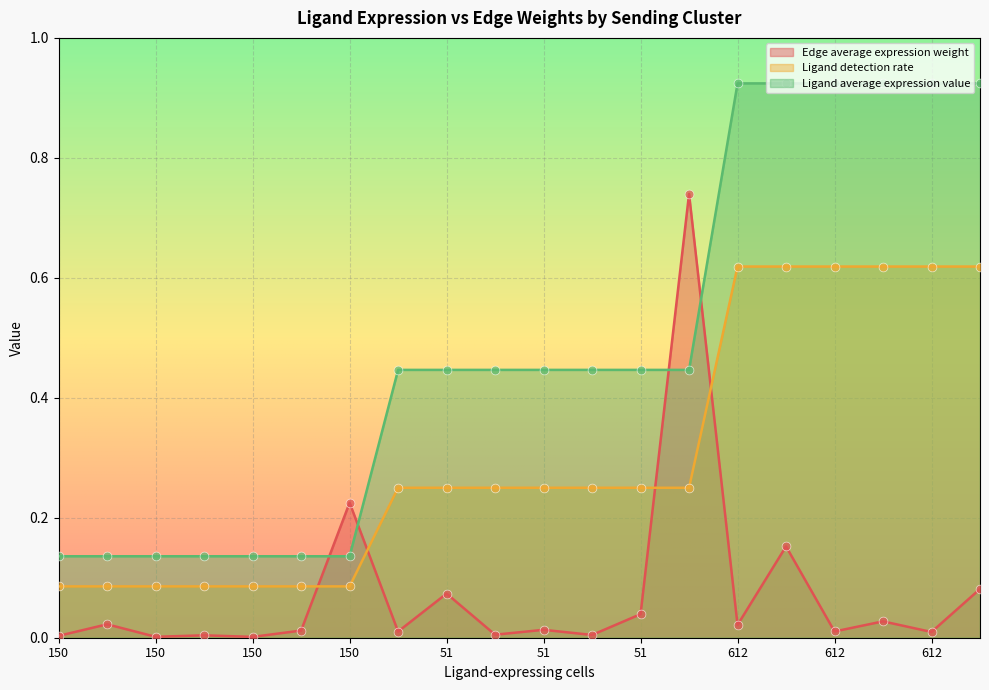

Which series reaches the maximum Y coordinate?

Ligand average expression value